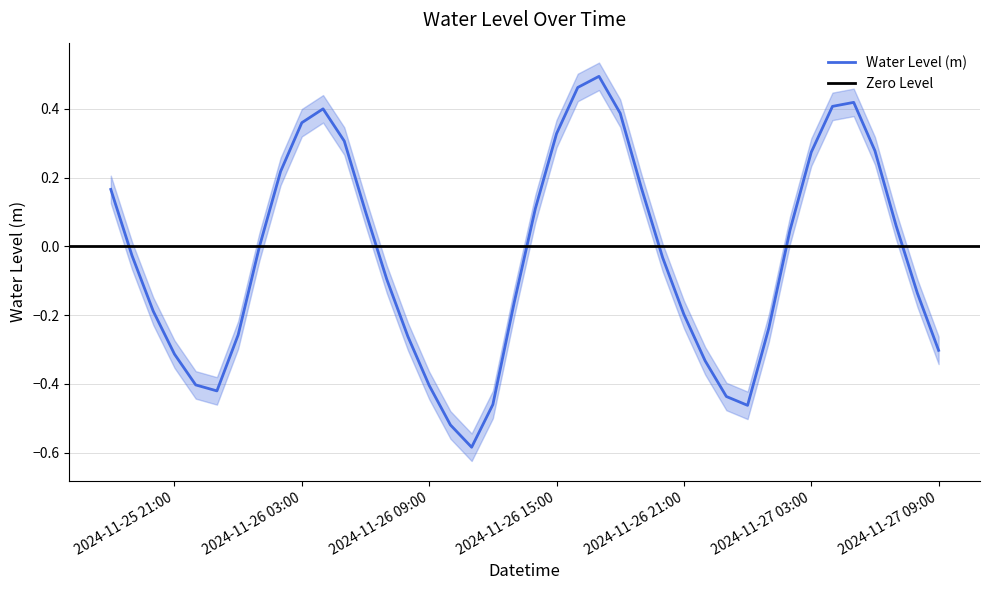

Is it true that Water Level (m) equals 0.2 at 2024-11-26 15:00?

False